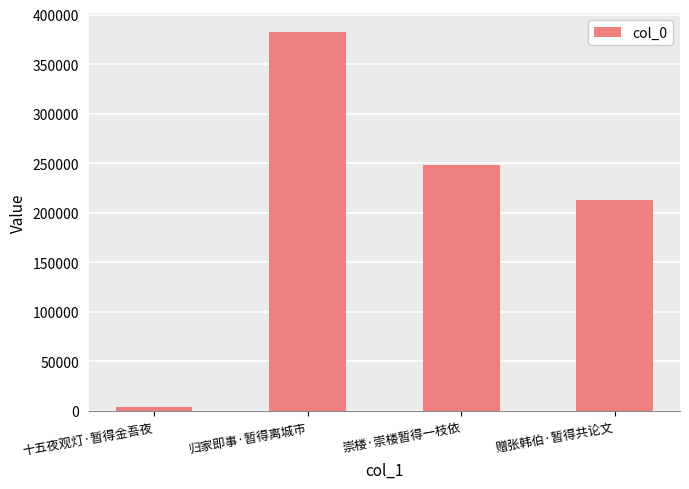

Reading left to right, list all the values displayed in this chart.

十五夜观灯·暂得金吾夜=3835	归家即事·暂得离城市=382411	崇楼·崇楼暂得一枝依=248679	赠张韩伯·暂得共论文=213089